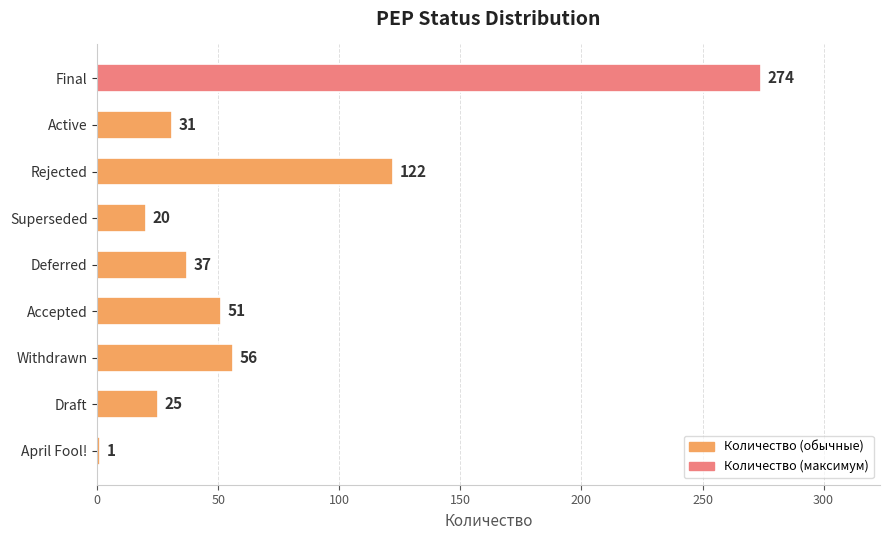

List the labels in order of value, largest first.

Final, Rejected, Withdrawn, Accepted, Deferred, Active, Draft, Superseded, April Fool!